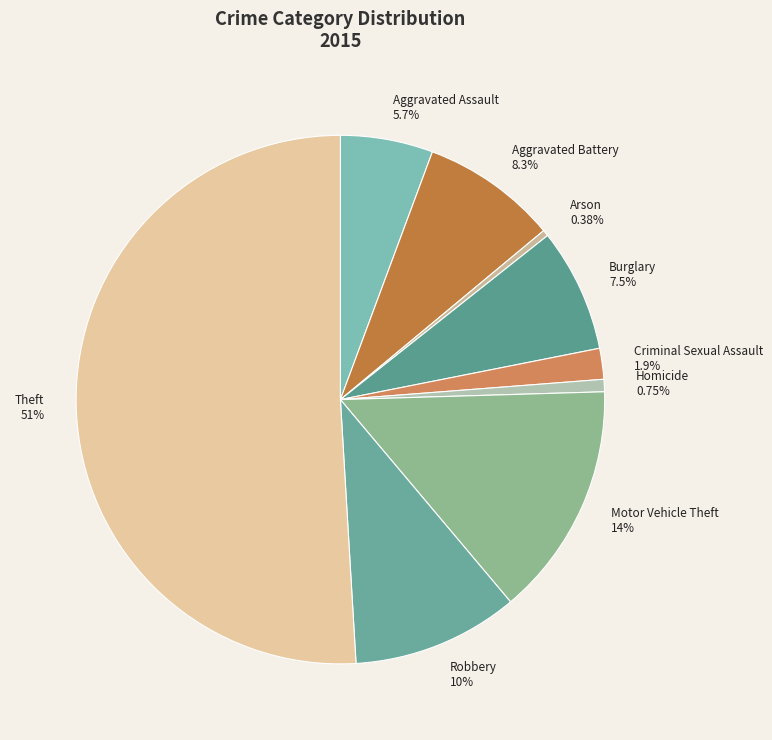

To the nearest percent, what is the difference between the Homicide and Robbery slice percentages?

9%